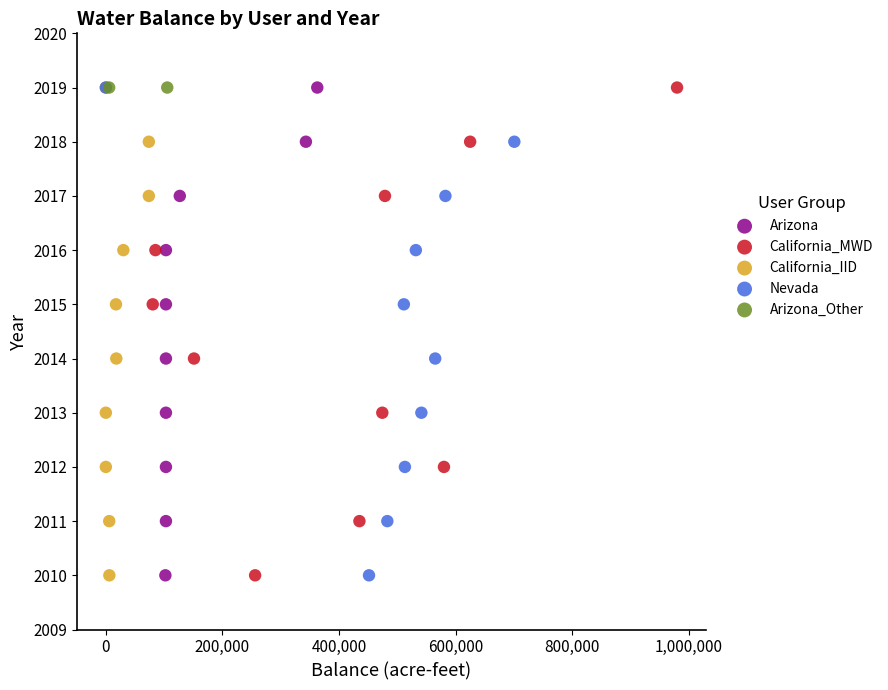

What are all the series names shown in the legend?

Arizona, California_MWD, California_IID, Nevada, Arizona_Other